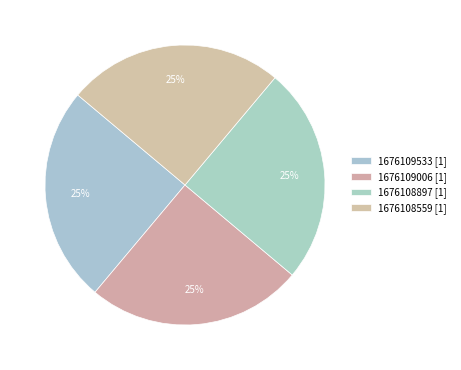

Is there any slice that represents more than half of the pie?

No